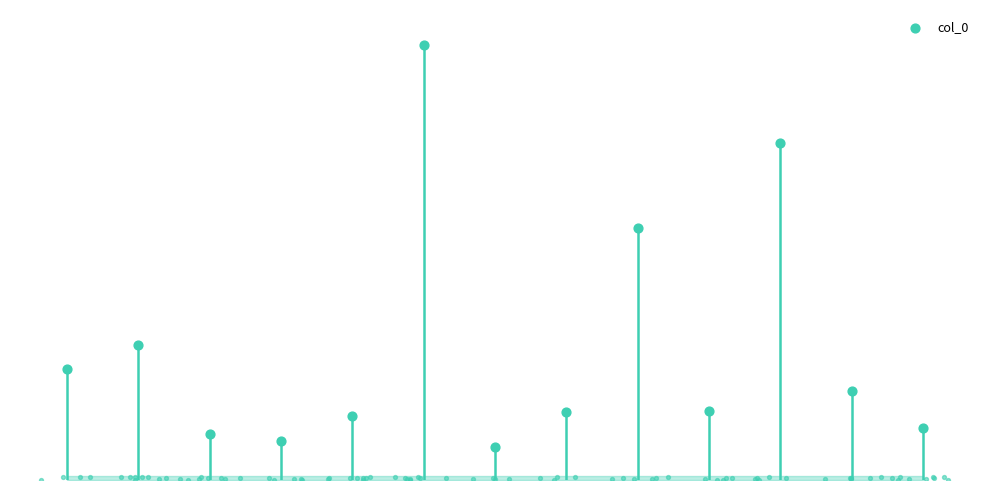

What is the change in value from 4 to 6?

-87325